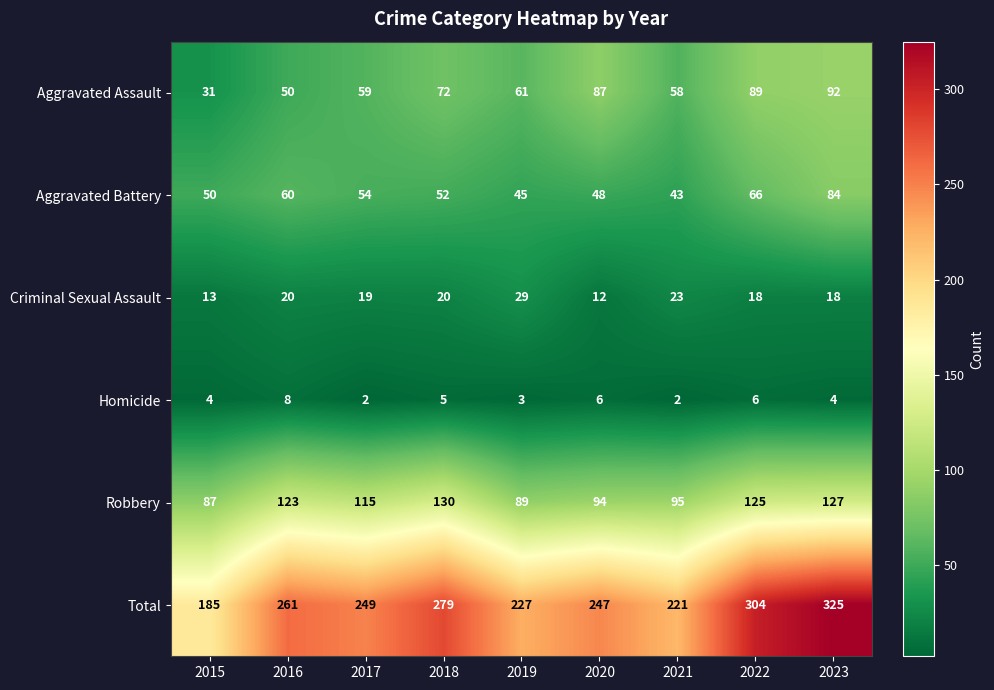

At 2021, list the series in order from largest to smallest.

Total, Robbery, Aggravated Assault, Aggravated Battery, Criminal Sexual Assault, Homicide